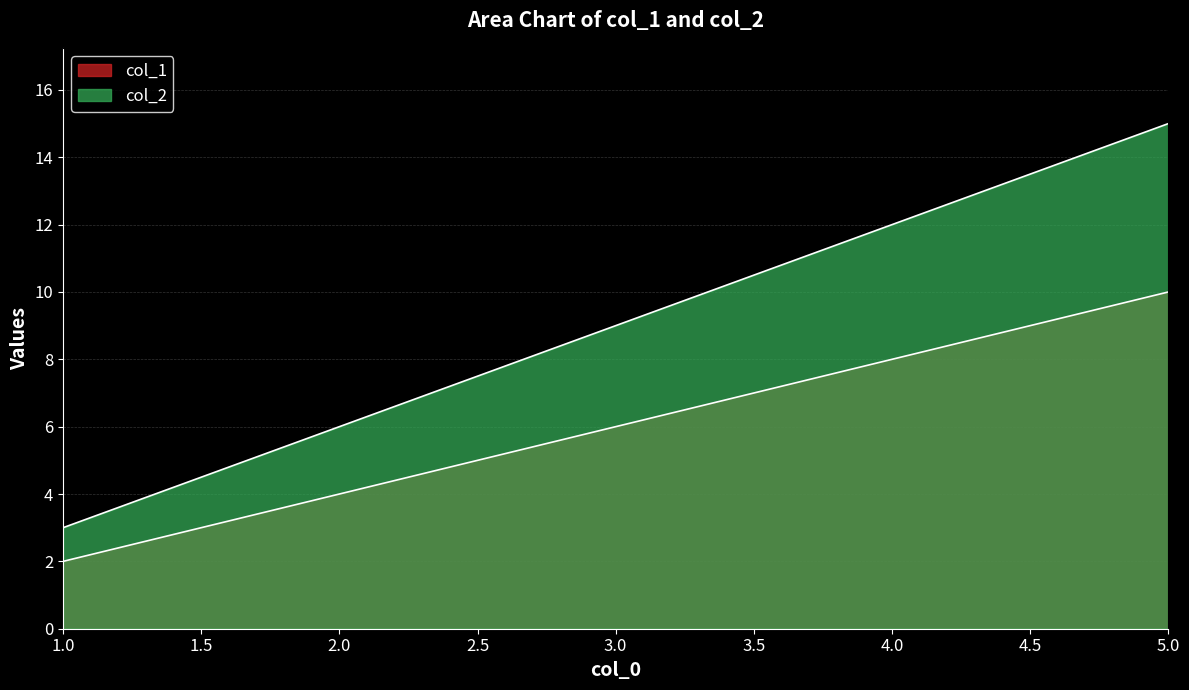

The value of col_1 at 2 is 4. True or false?

True